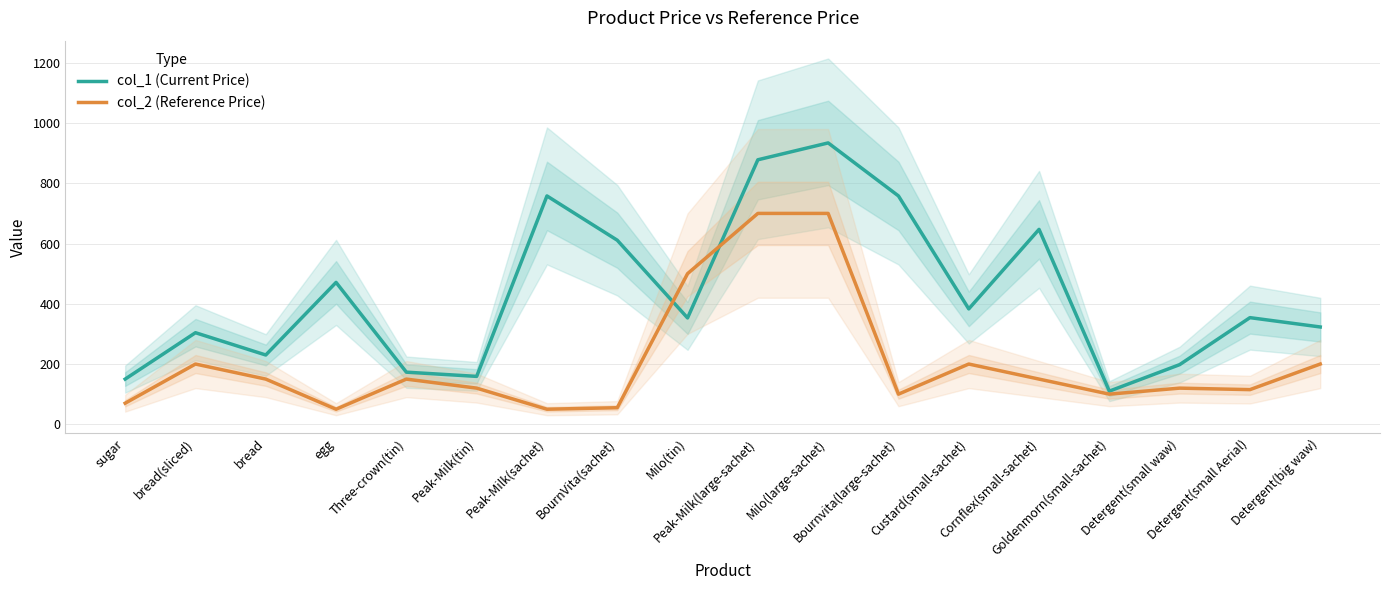

What is the sum of all col_2 (Reference Price) values?

3730